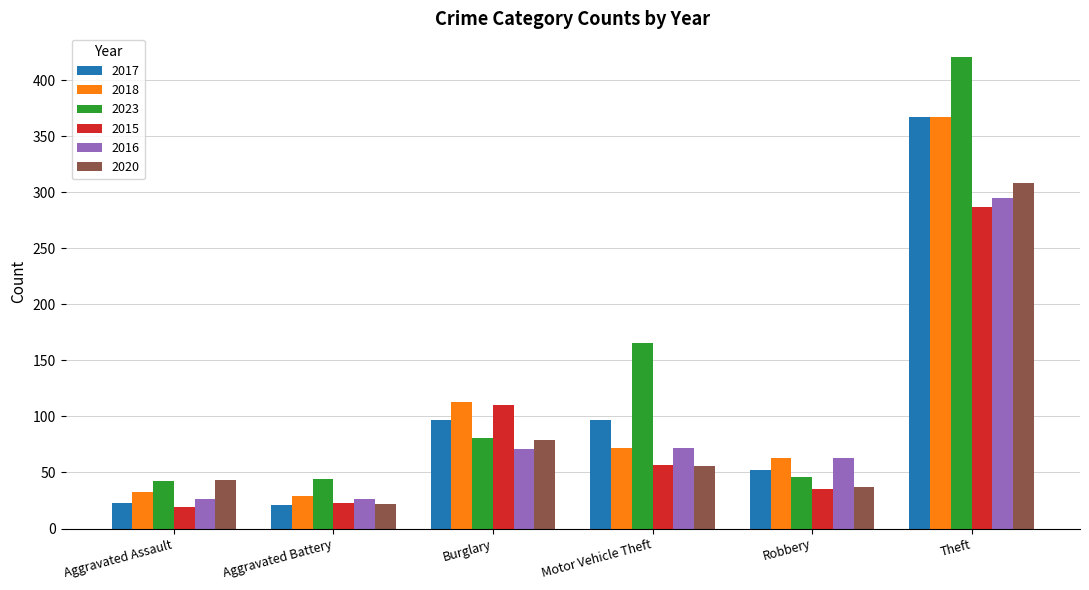

What is the total value across all series at Theft?

2045